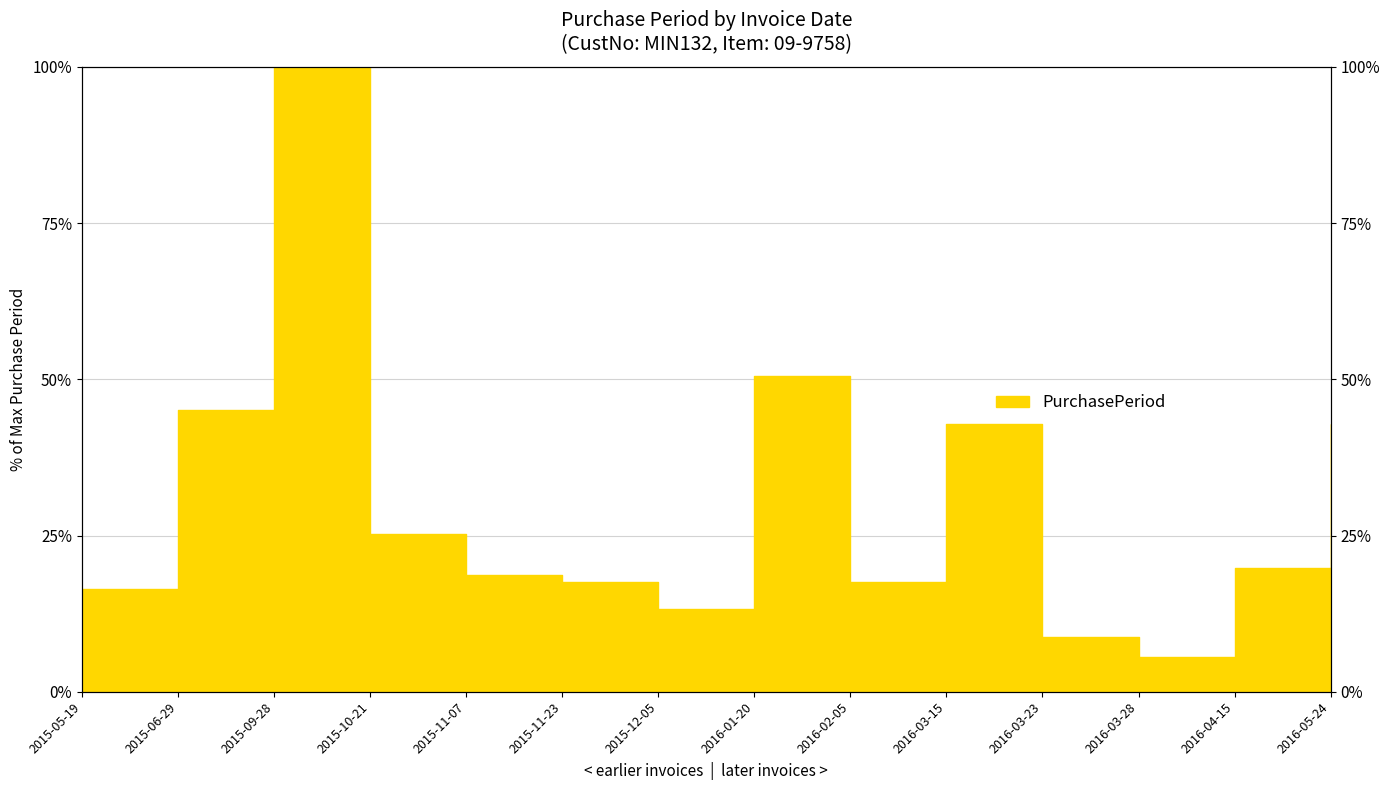

Approximately how many times larger is the value at 2016-04-15 compared to 2015-05-19?

1.2